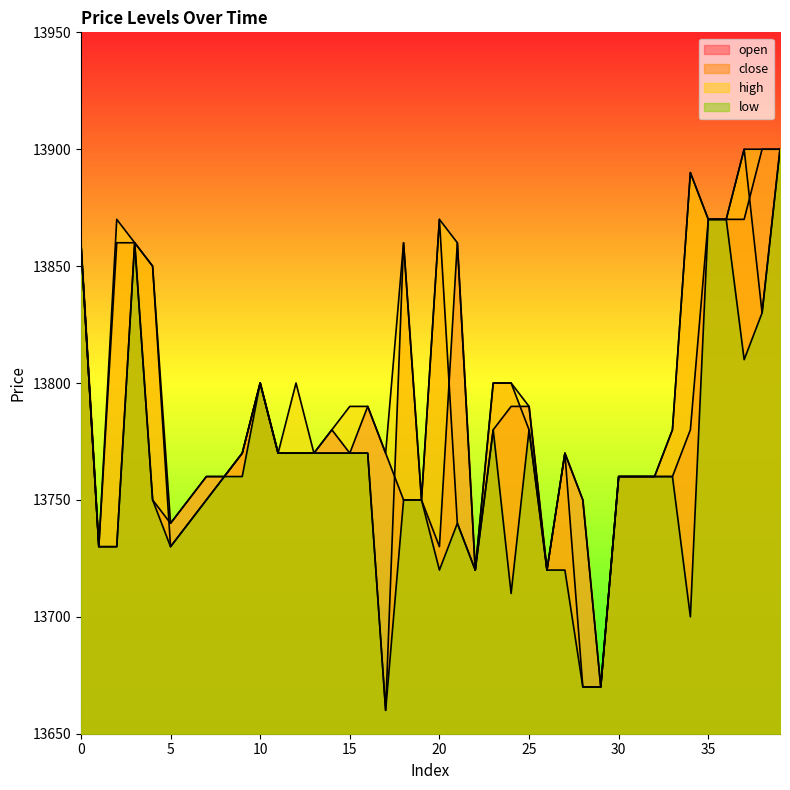

At which label does low reach its peak?

39